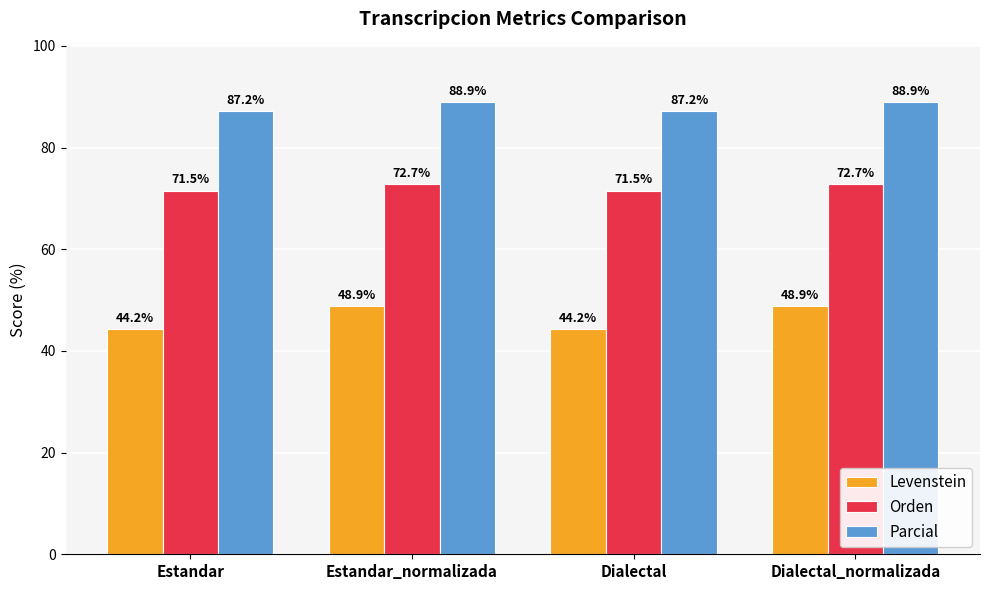

Which series has the largest total across all categories?

Parcial